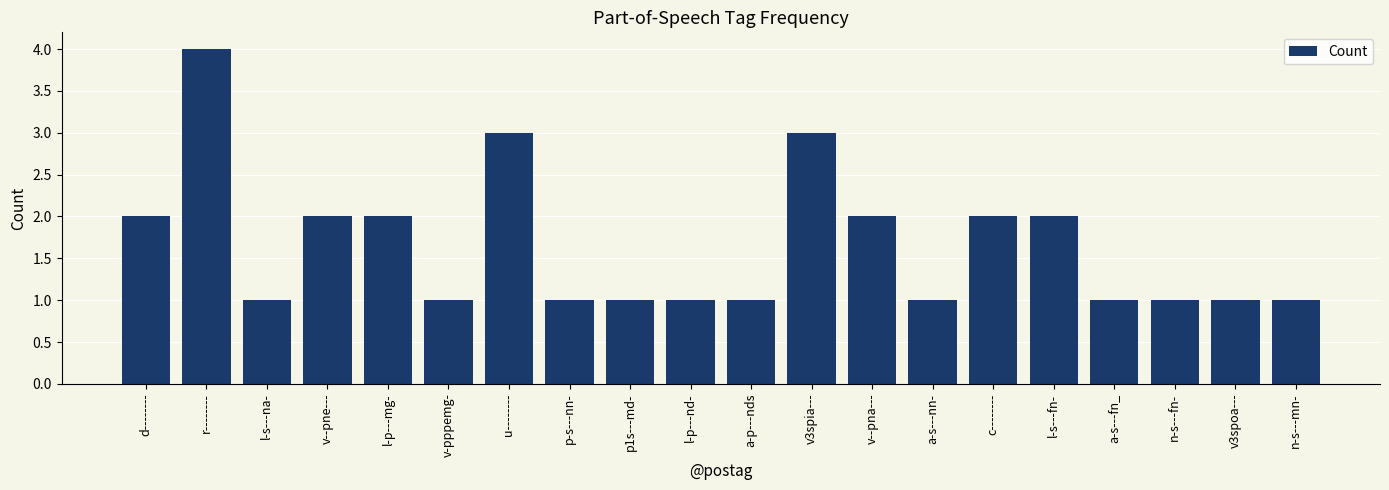

Which has a higher value, c-------- or r--------?

r--------